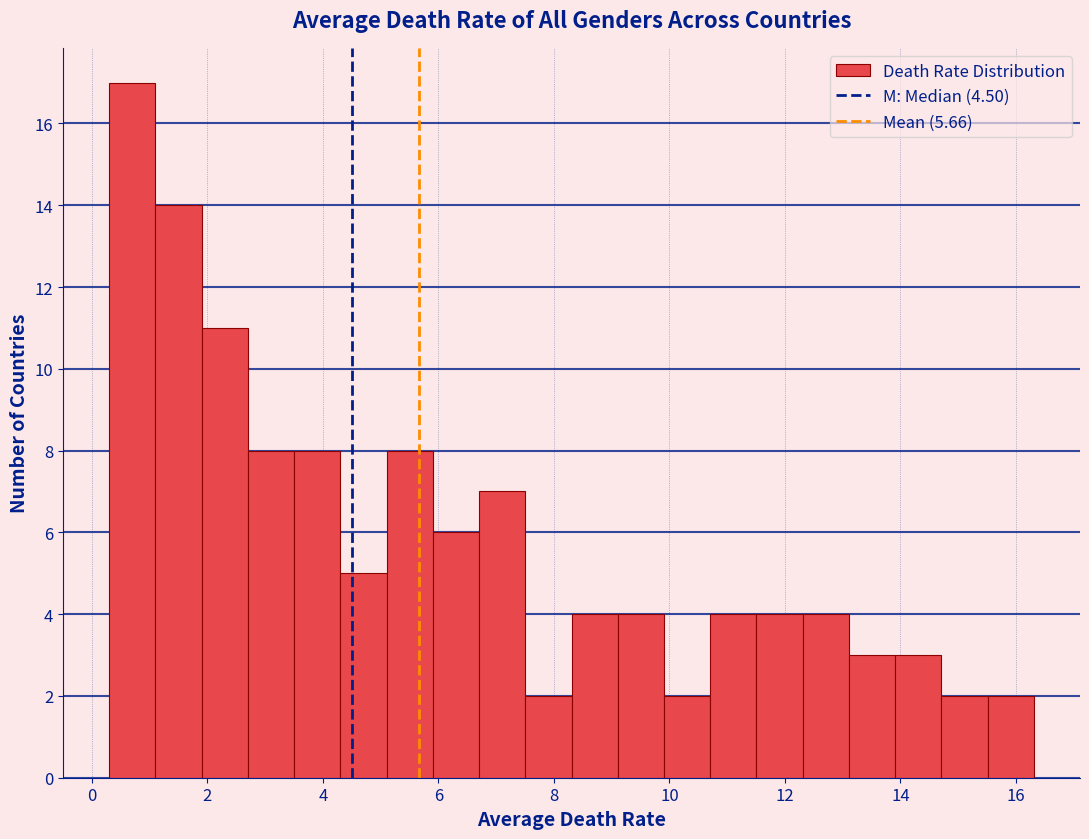

Reading left to right, transcribe this chart: for each bar, give the range it covers on the x-axis and its height. Neither the bar edges nor the heights are printed on the chart, so give them approximately, as read against the axes.

0.4 to 1.2: 17
1.2 to 2.0: 14
2.0 to 2.8: 11
2.8 to 3.6: 8
3.6 to 4.4: 8
4.4 to 5.2: 5
5.2 to 6.0: 8
6.0 to 6.8: 6
6.8 to 7.6: 7
7.6 to 8.4: 2
8.4 to 9.2: 4
9.2 to 10.0: 4
10.0 to 10.8: 2
10.8 to 11.6: 4
11.6 to 12.4: 4
12.4 to 13.2: 4
13.2 to 14.0: 3
14.0 to 14.8: 3
14.8 to 15.6: 2
15.6 to 16.4: 2